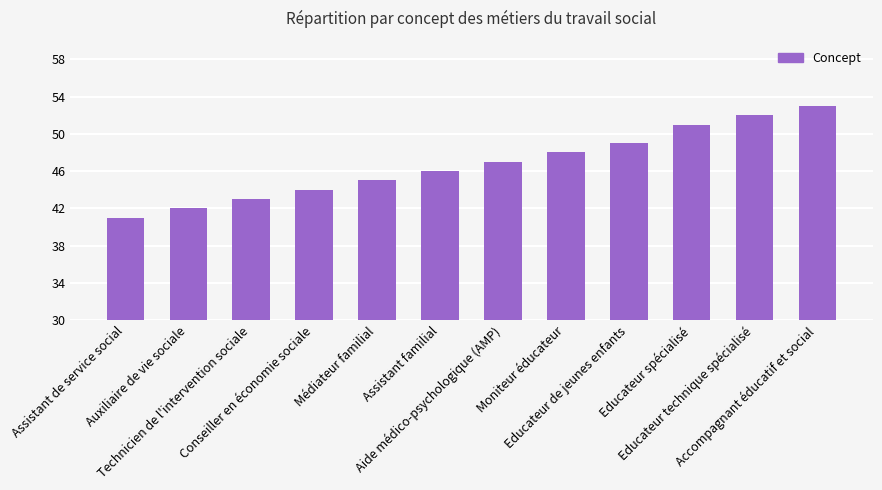

What is the label of the 5th bar from the left?

Médiateur familial